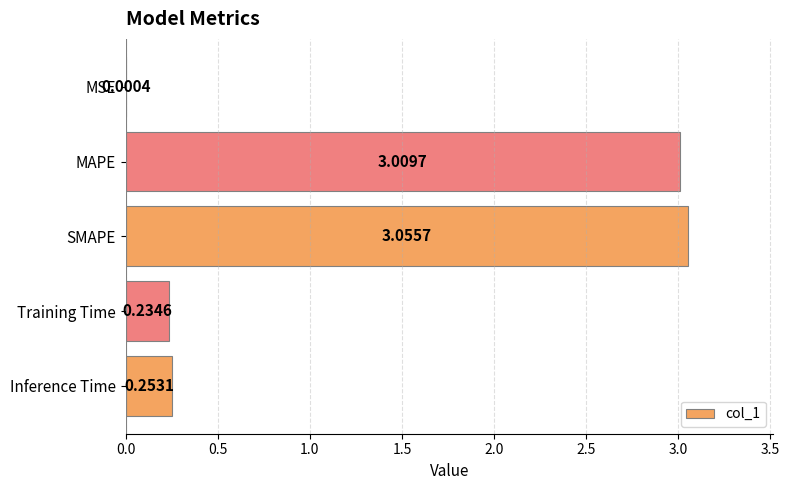

What is the sum of all values?

6.6